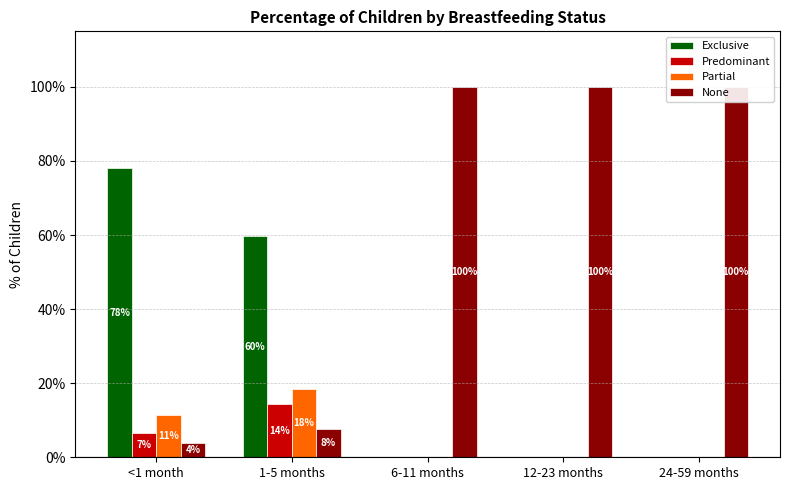

What is the value of the Exclusive bar at the 1st from the left?

0.8